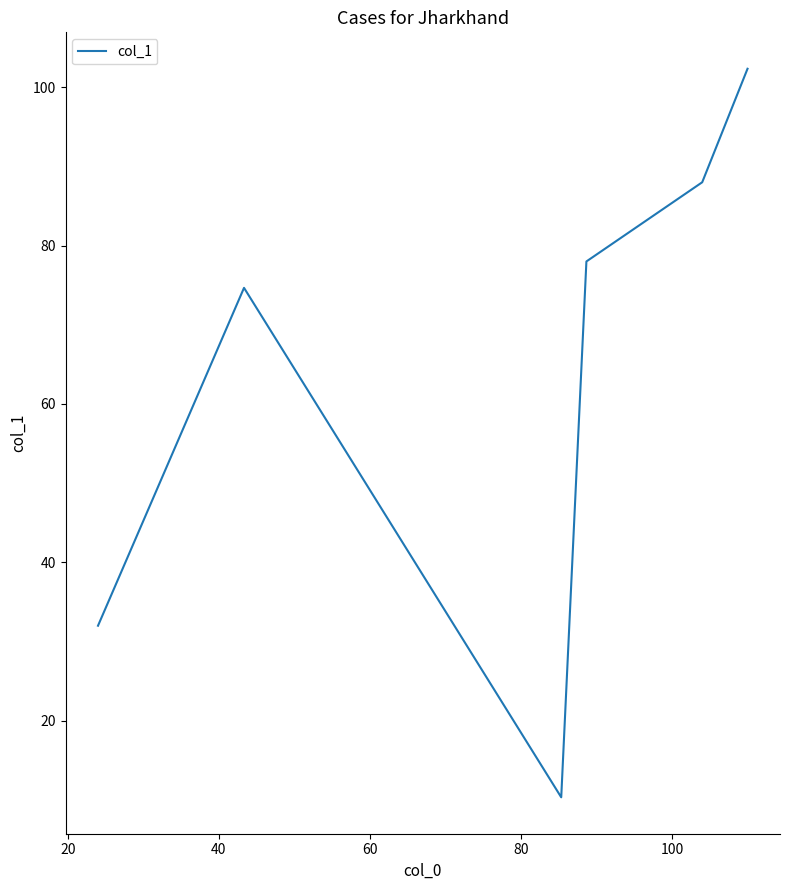

What is the sum of all values?

385.3